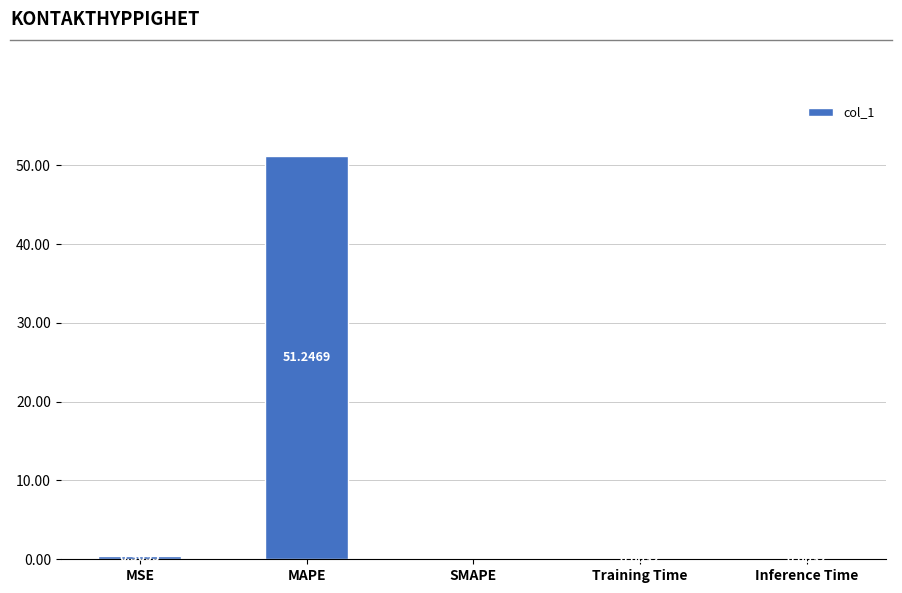

What is the sum of all values?

51.6